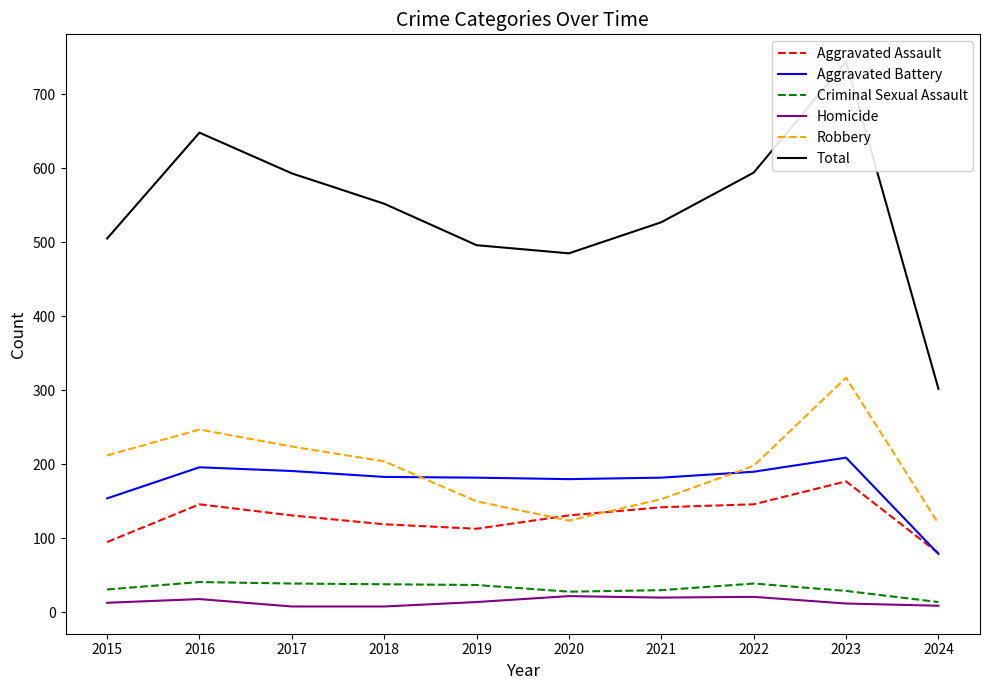

What is the approximate value of Aggravated Battery at 2022?

190